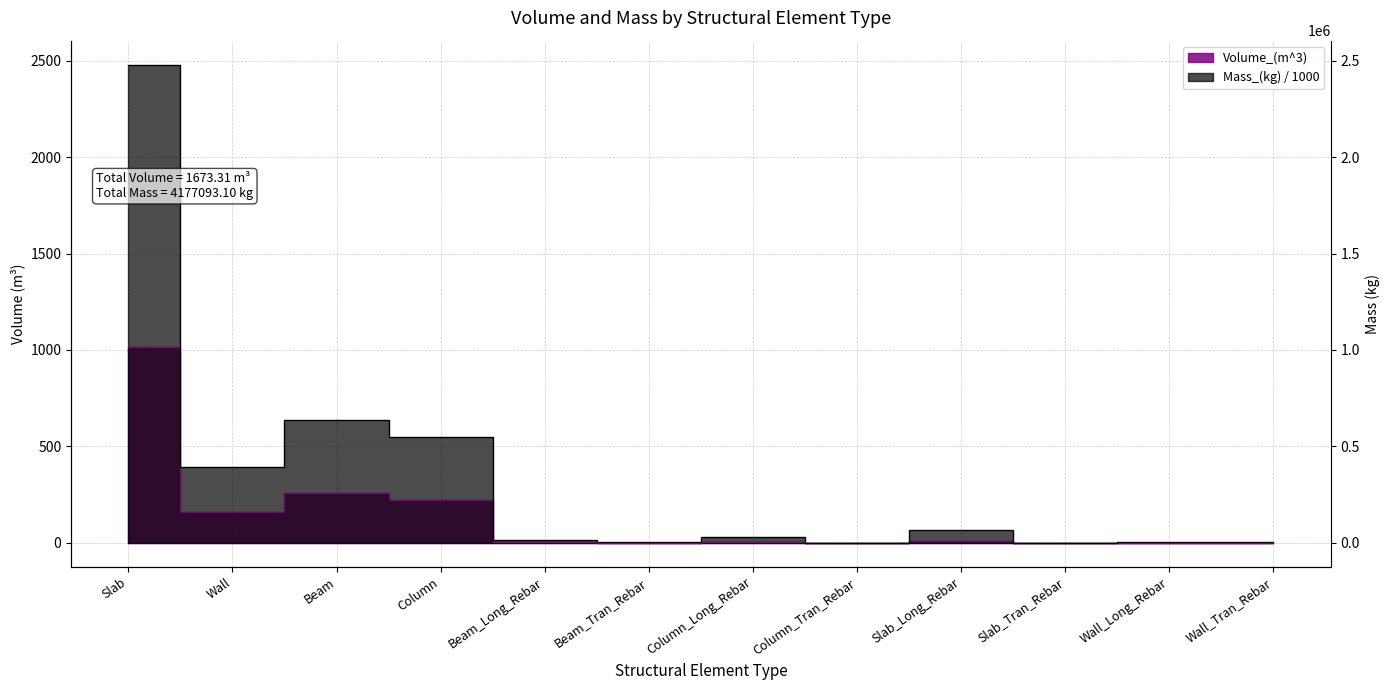

Rank the series by their average value, from highest to lowest.

Mass_(kg), Volume_(m^3)